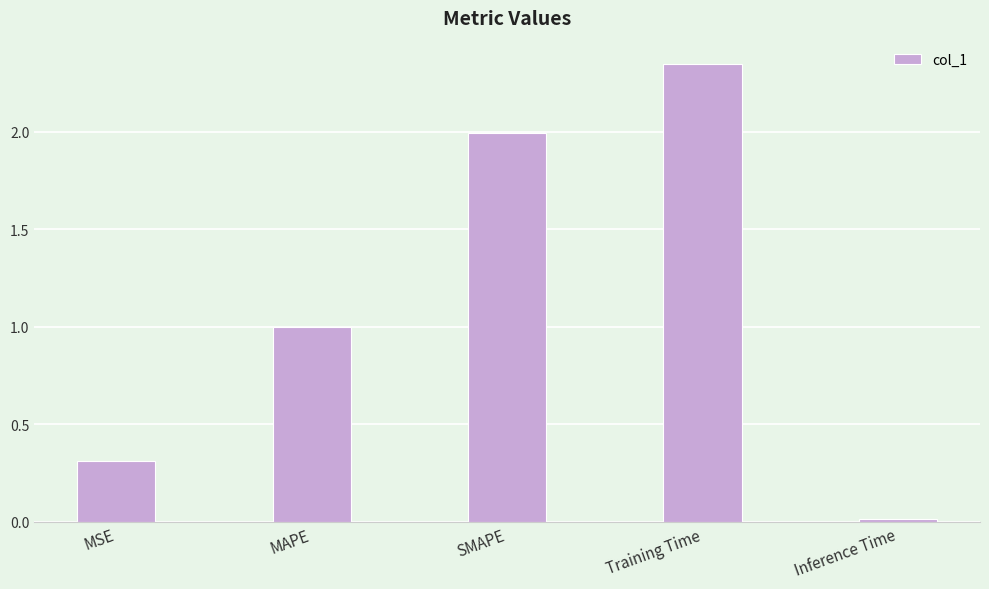

What is the difference between the values at Training Time and MAPE?

1.4